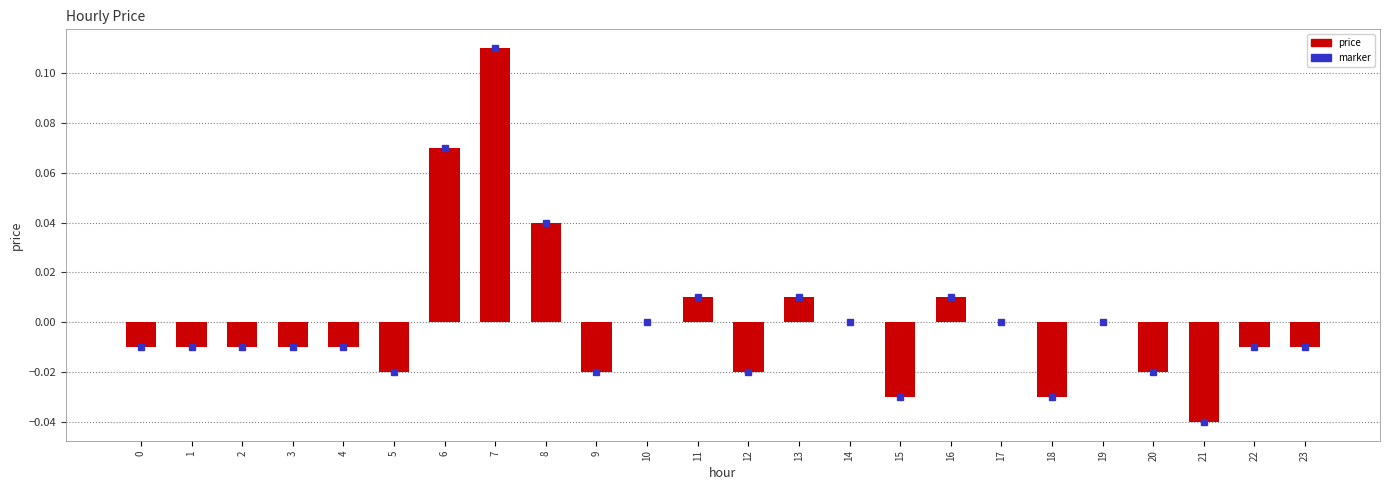

How many distinct data groups are displayed?

1